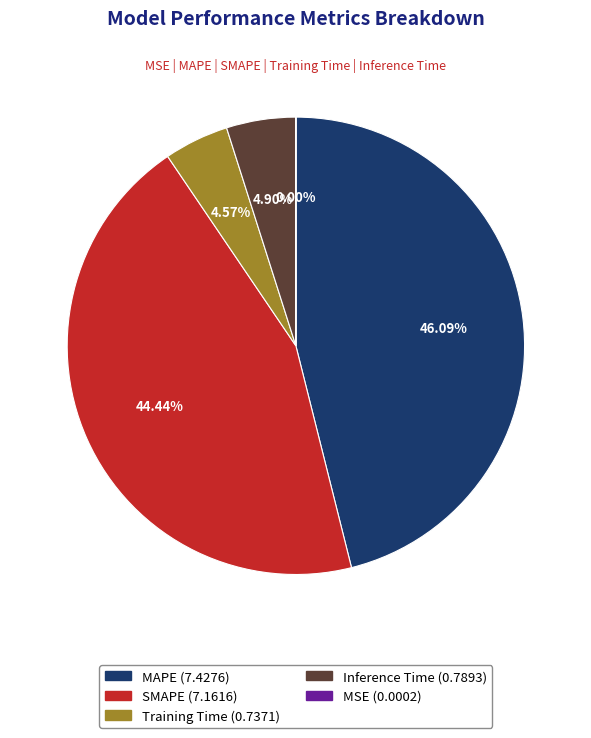

True or false: SMAPE accounts for 55% of the total.

False